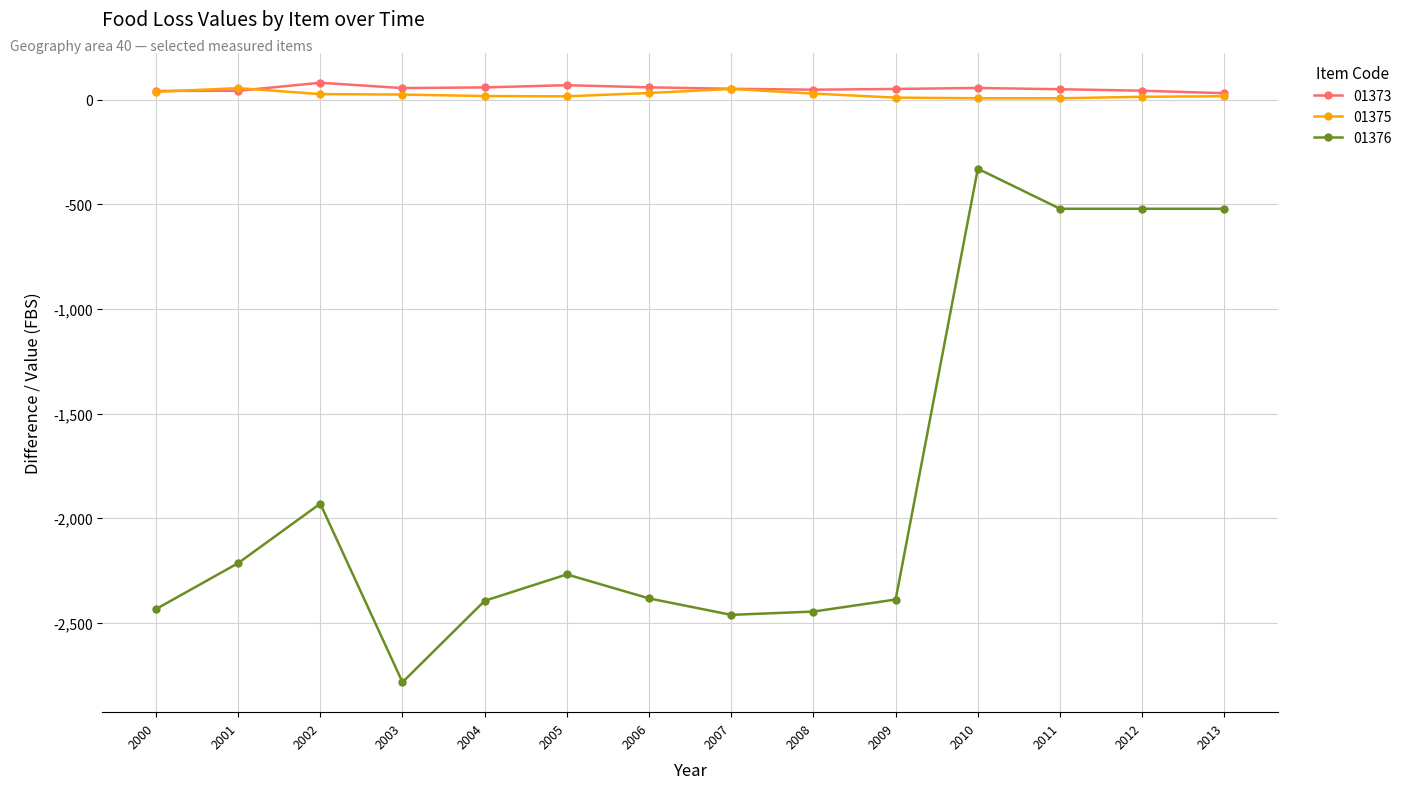

How many series are shown in this chart?

3